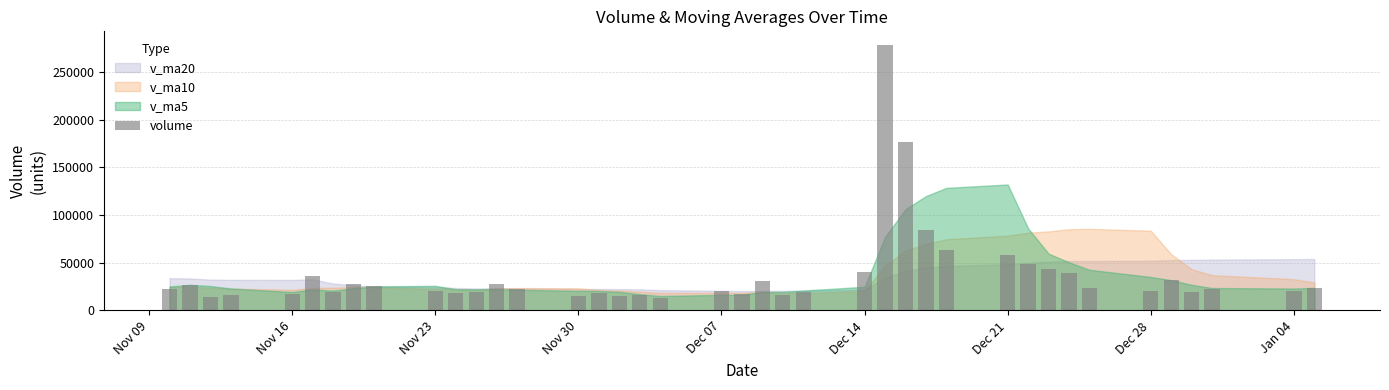

What is the sum of all values?

1486882.1